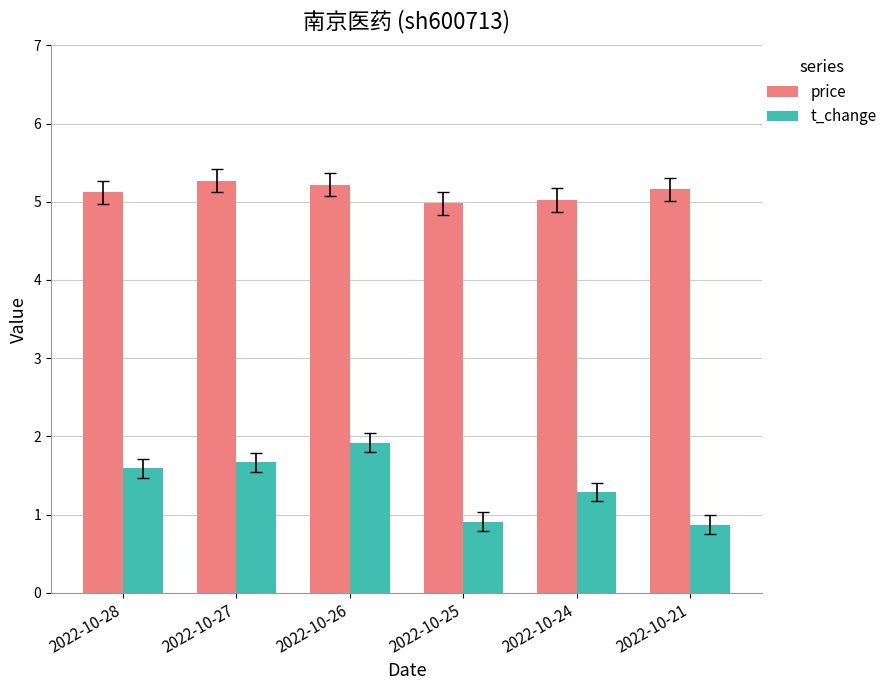

What is the maximum value for t_change?

1.9